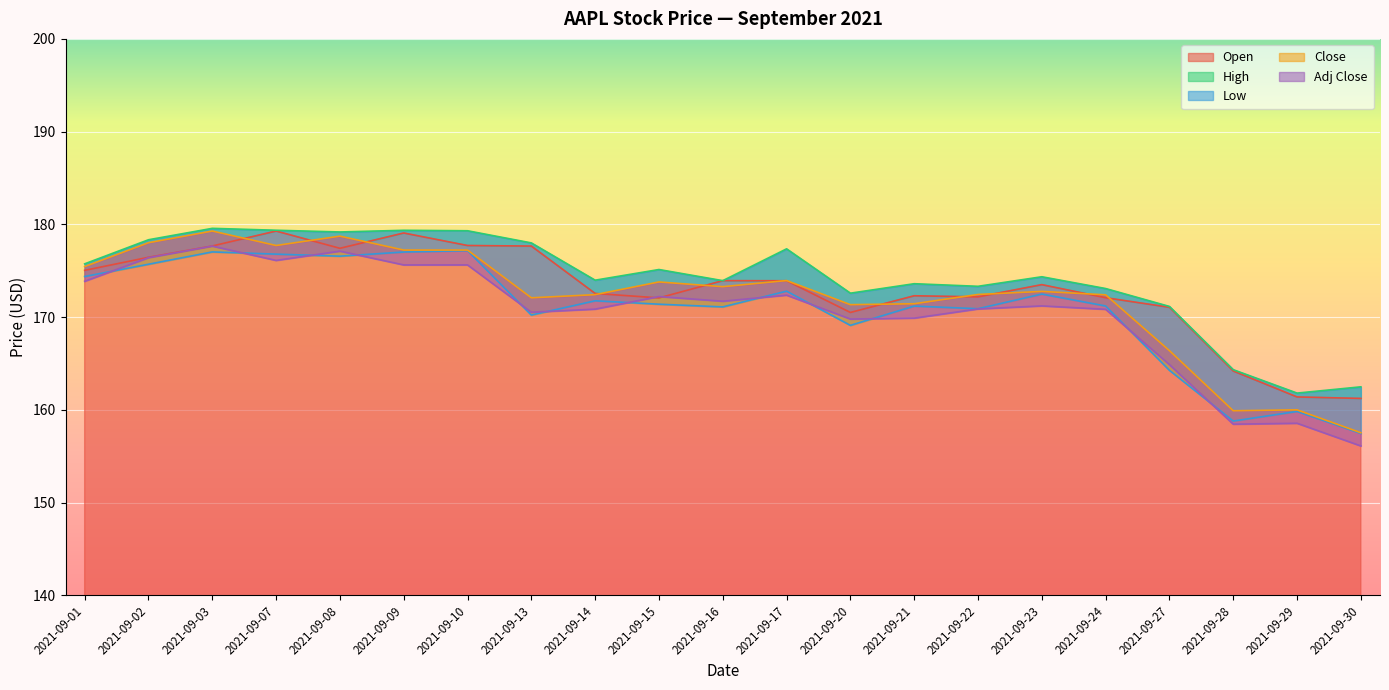

Reading left to right, list all the values displayed in this chart.

Open: 175.0	176.4	177.7	179.3	177.4	179.1	177.7	177.7	172.6	172.1	173.9	173.9	170.5	172.3	172.2	173.5	172.1	171.1	164.2	161.4	161.2
High: 175.7	178.3	179.6	179.4	179.2	179.4	179.3	178.0	174.0	175.1	173.9	177.4	172.6	173.6	173.3	174.3	173.1	171.2	164.3	161.8	162.5
Low: 174.4	175.7	177.0	176.8	176.6	177.0	177.2	170.2	171.8	171.4	171.1	172.8	169.1	171.2	170.9	172.5	171.2	164.3	158.8	159.8	157.5
Close: 175.4	178.0	179.3	177.7	178.7	177.2	177.2	172.1	172.4	173.8	173.3	173.9	171.3	171.4	172.4	172.8	172.4	166.4	159.9	160.0	157.5
Adj Close: 173.9	176.4	177.7	176.1	177.1	175.6	175.6	170.5	170.9	172.2	171.7	172.4	169.8	169.9	170.9	171.2	170.8	164.9	158.5	158.6	156.1